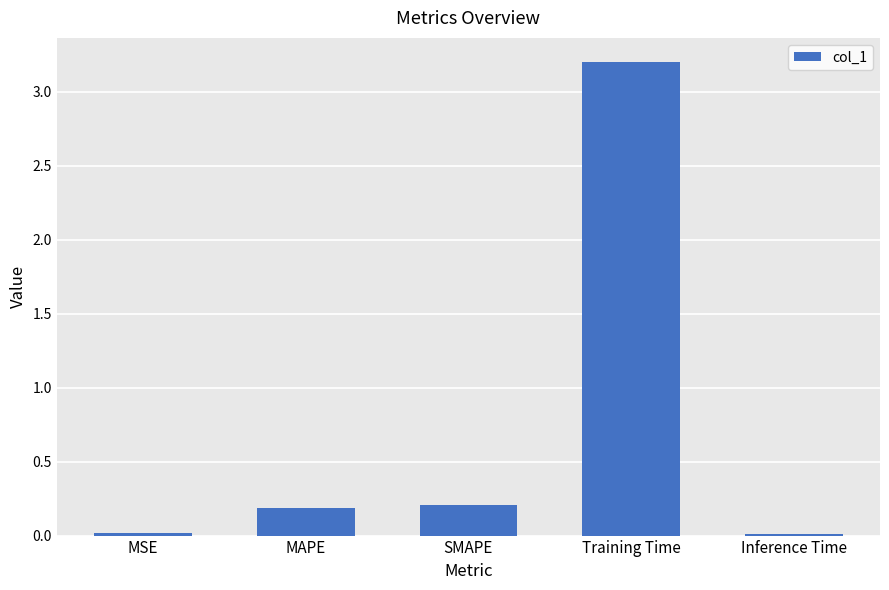

Which has a higher value, Training Time or SMAPE?

Training Time